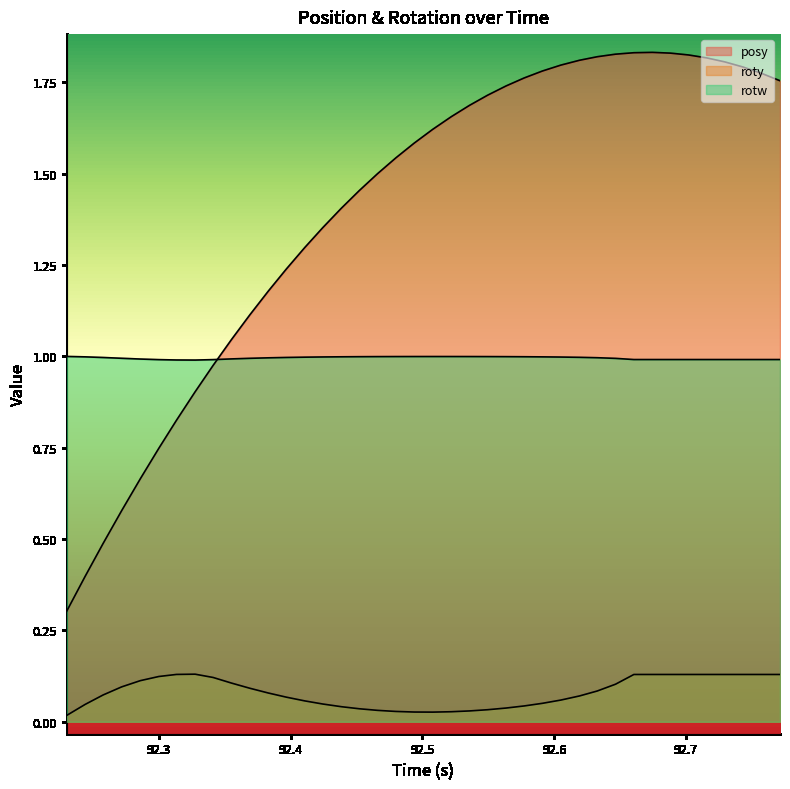

The value of rotw at 7 is 0.3. True or false?

False